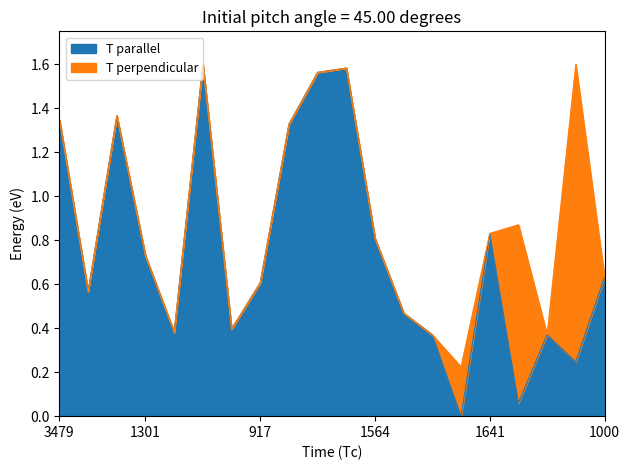

What are all the series names shown in the legend?

T parallel, T perpendicular